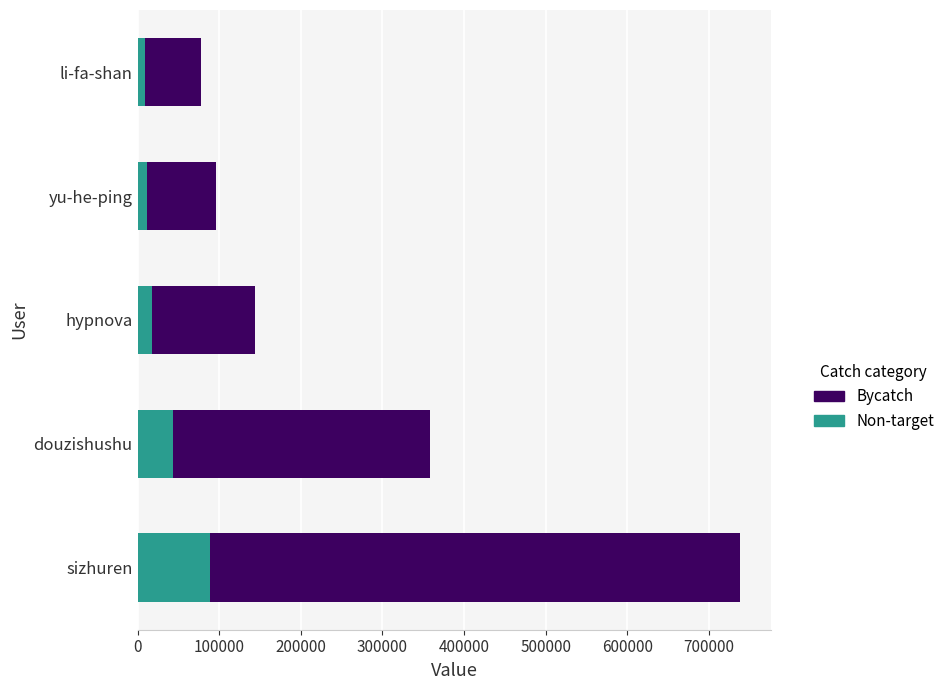

What is the highest value of the Non-target series?

88645.2